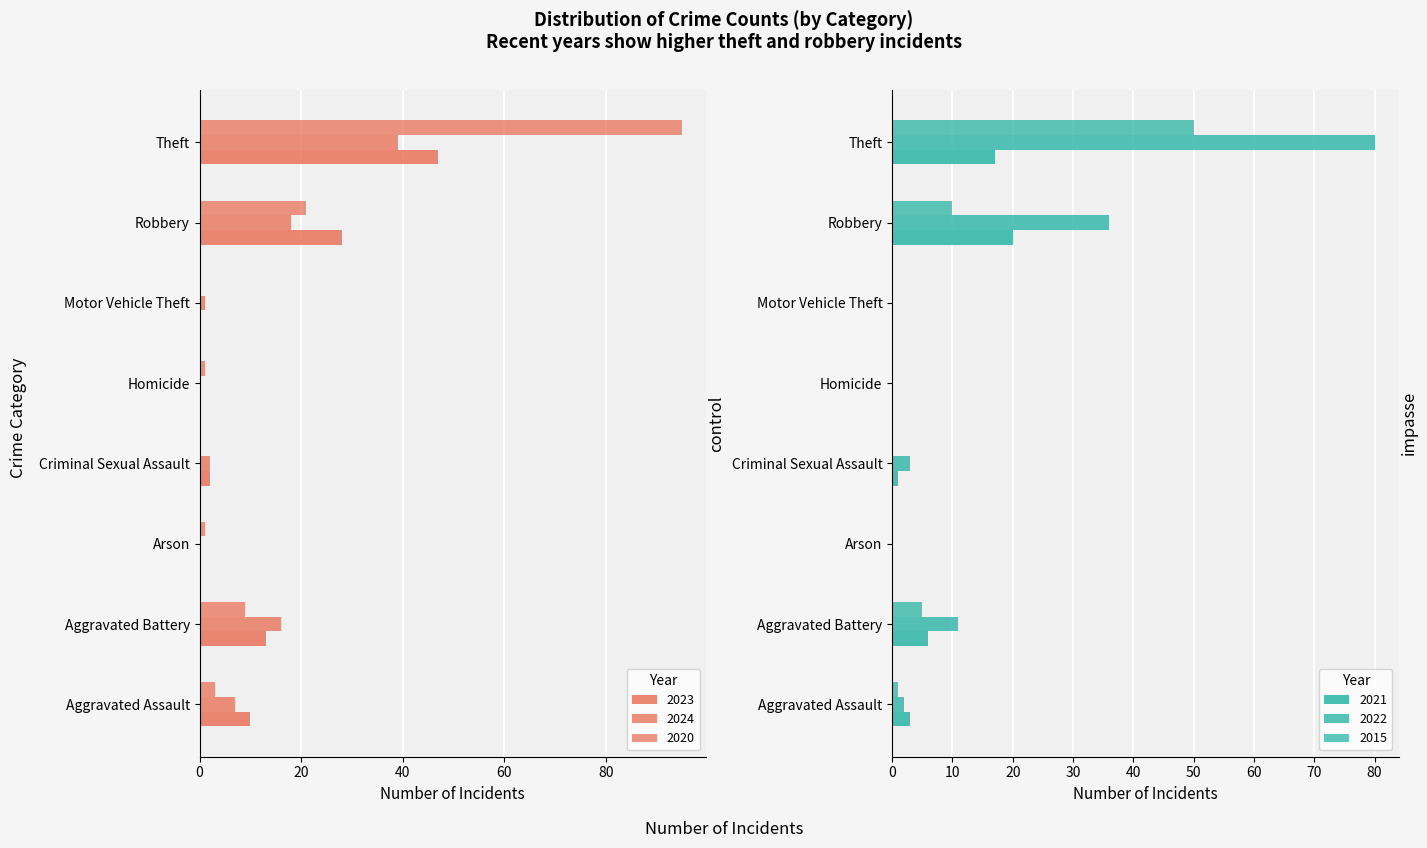

What is the total value across all series at Aggravated Battery?

60